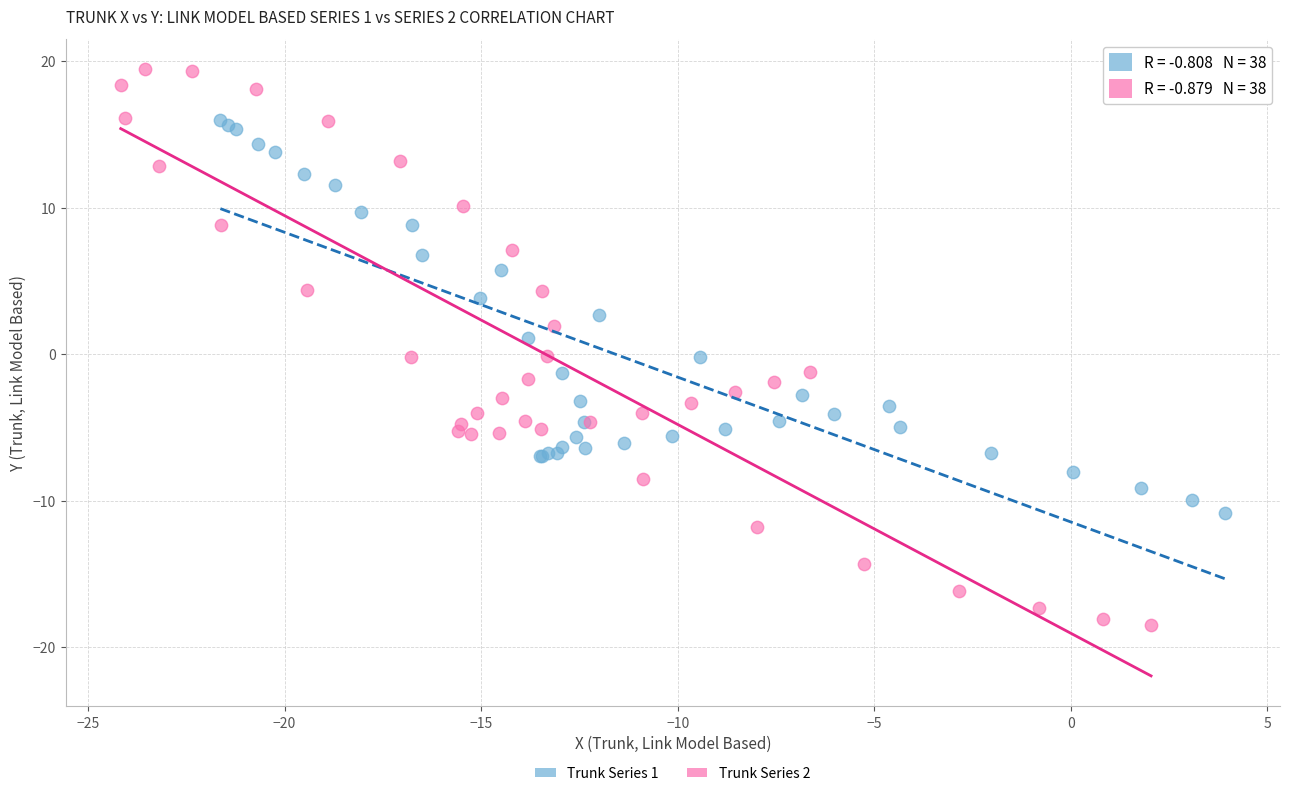

Which series contains the lowest Y value?

Trunk Series 2